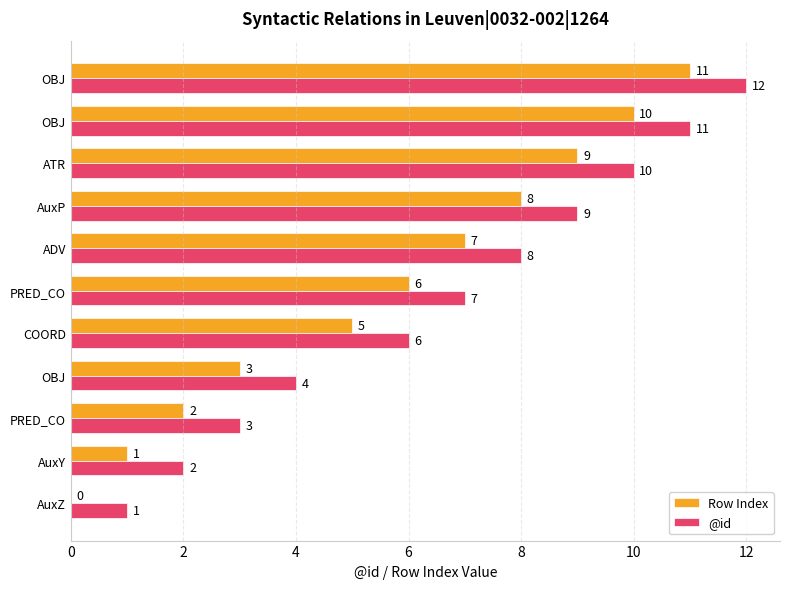

What are all the series names shown in the legend?

Row Index, @id